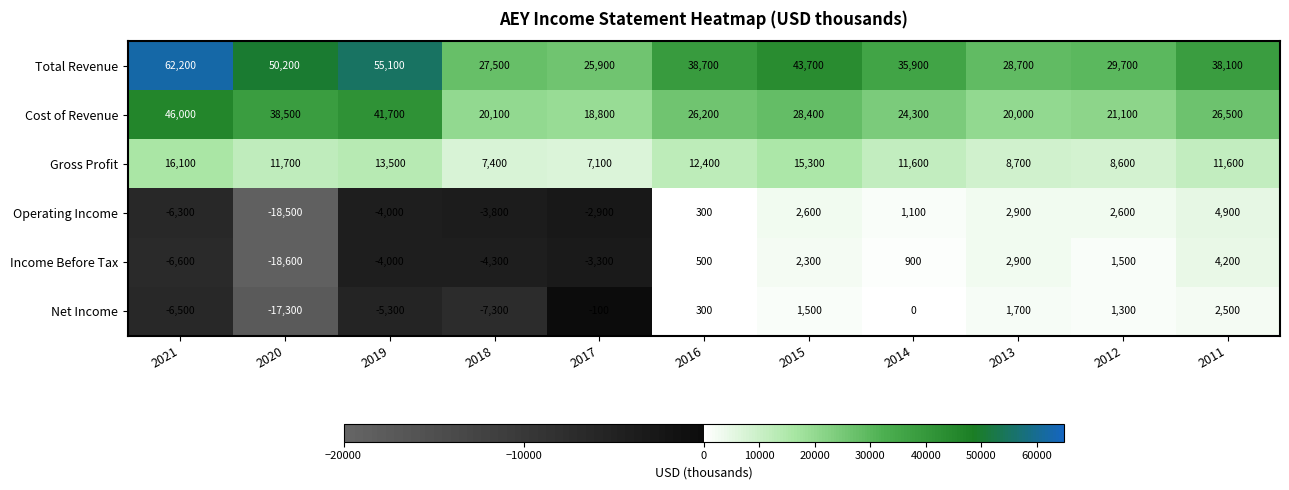

What is the difference between the Total Revenue values at 2016 and 2017?

12800